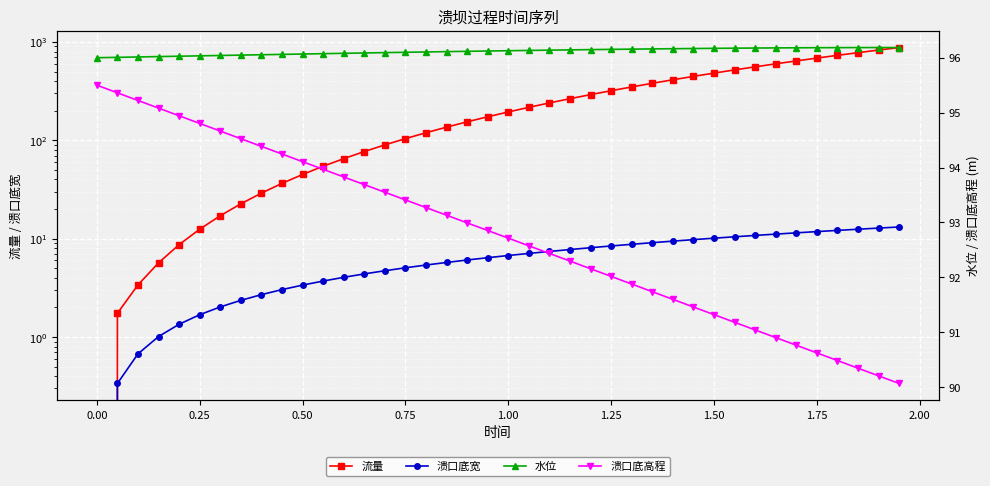

Does the chart display data point markers on the line(s)?

Yes